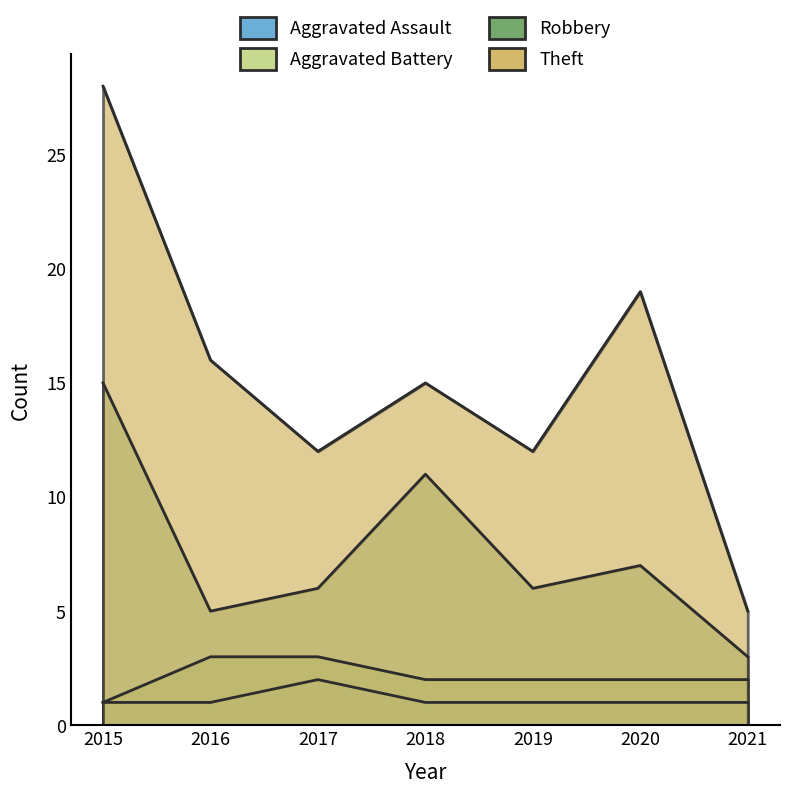

At which label does Aggravated Battery first exceed 2?

2016